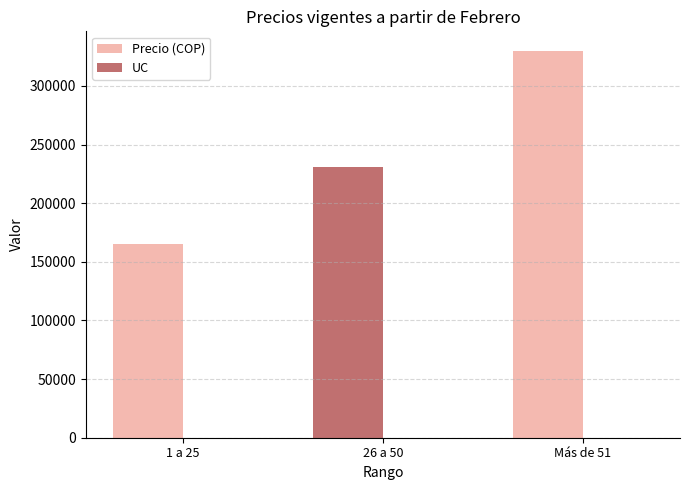

What is the label of the 1st bar from the left?

1 a 25